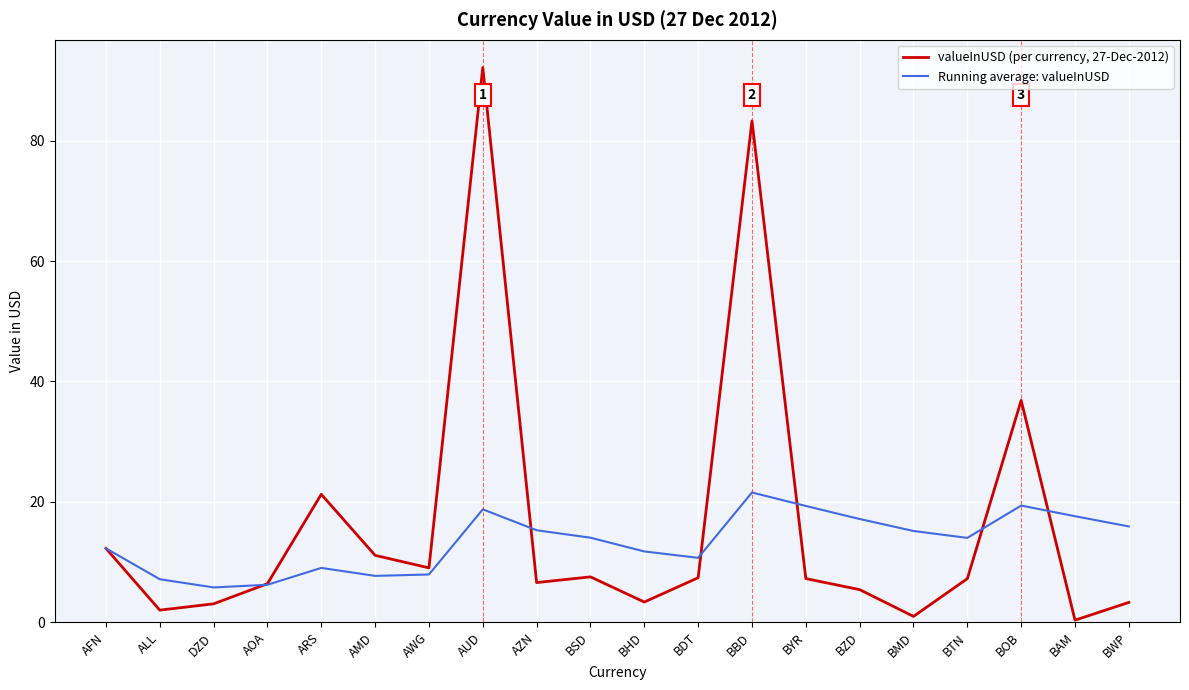

Between ARS and BTN, which series saw the biggest shift?

valueInUSD (per currency, 27-Dec-2012)